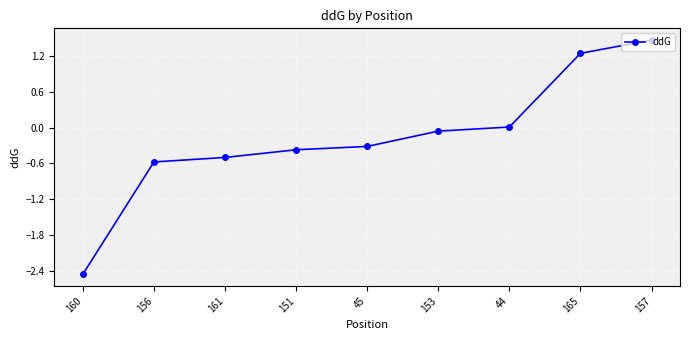

At which label is the value closest to 0?

44